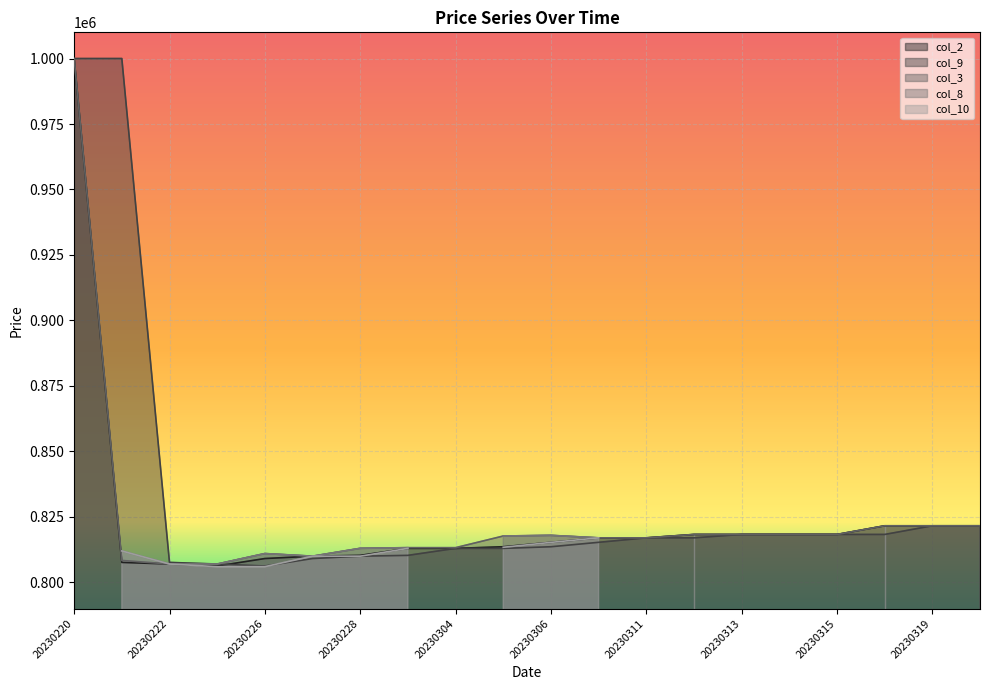

At which category does col_9 reach its first local valley?

20230226